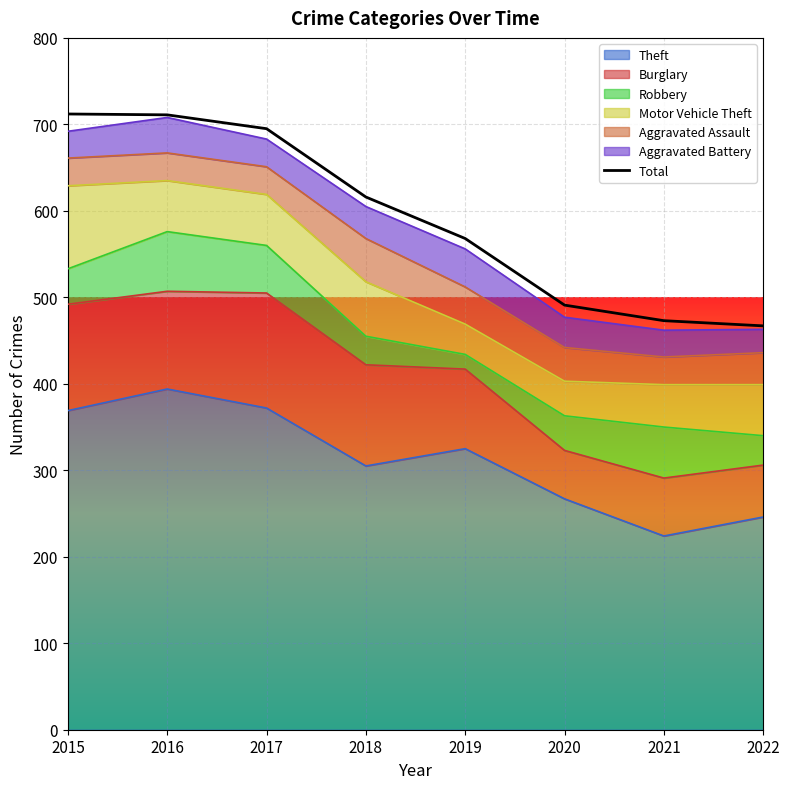

What value does the data have at 2021, to the nearest 10?

470